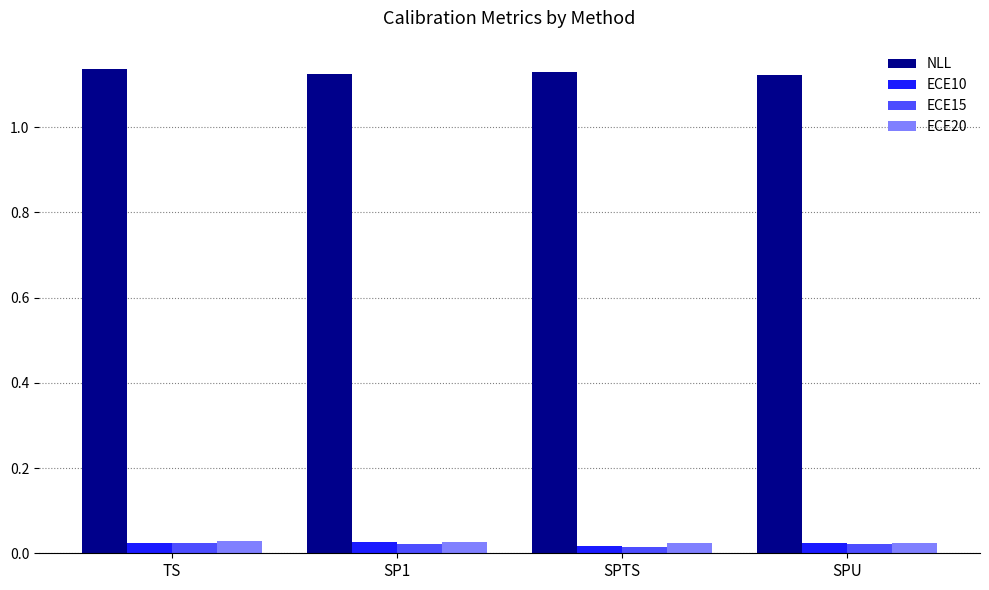

What is the sum of all NLL values?

4.5